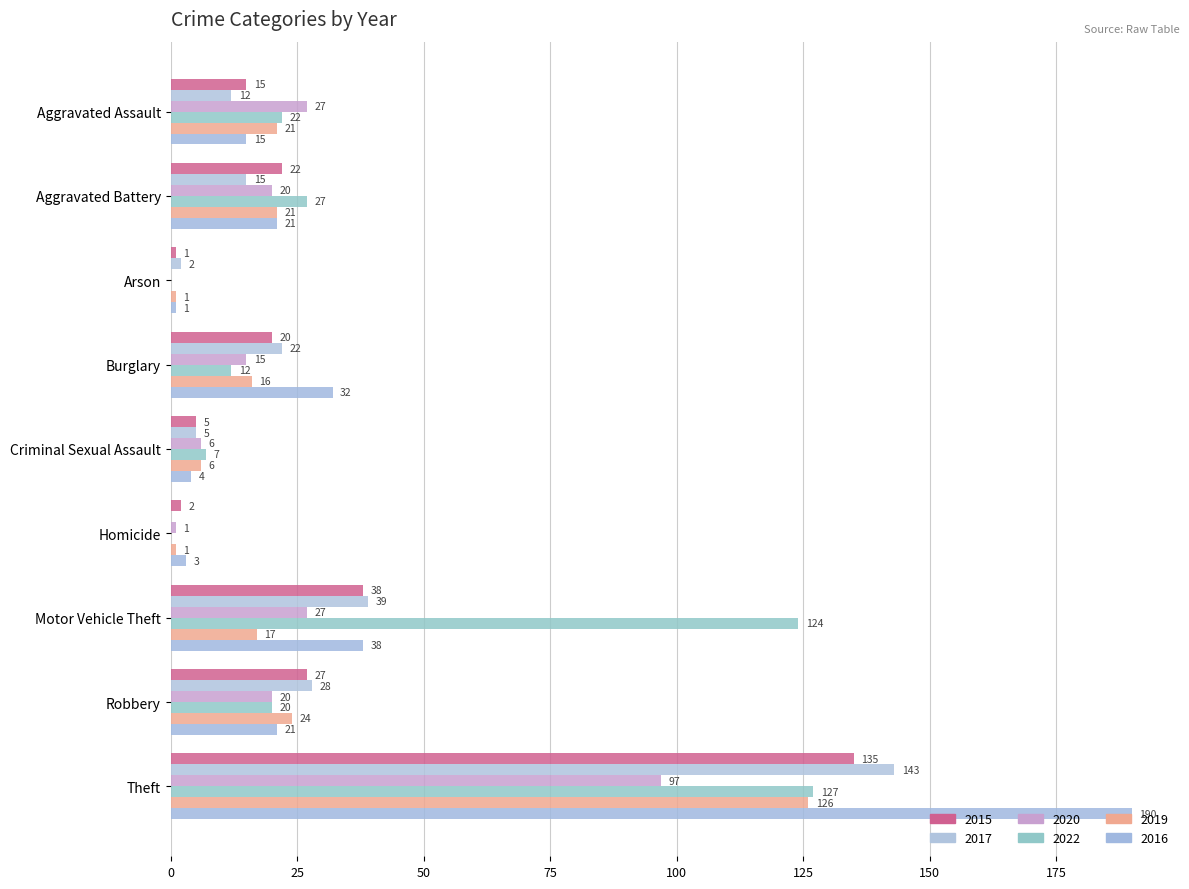

What is the label of the 1st bar from the right?

Theft